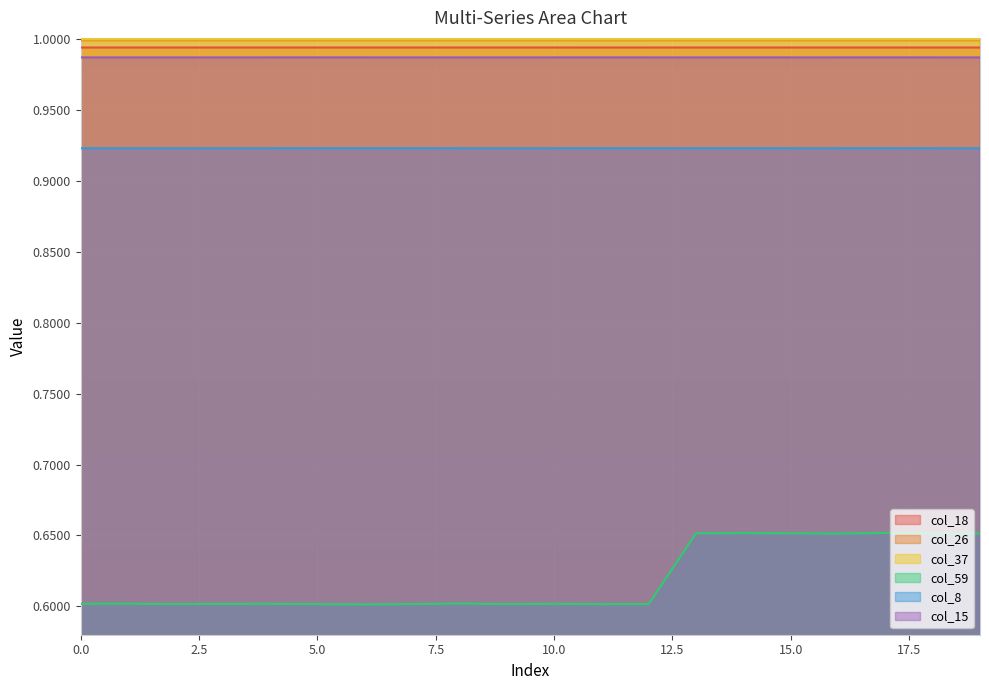

Where is col_8 nearest to the value 0?

13